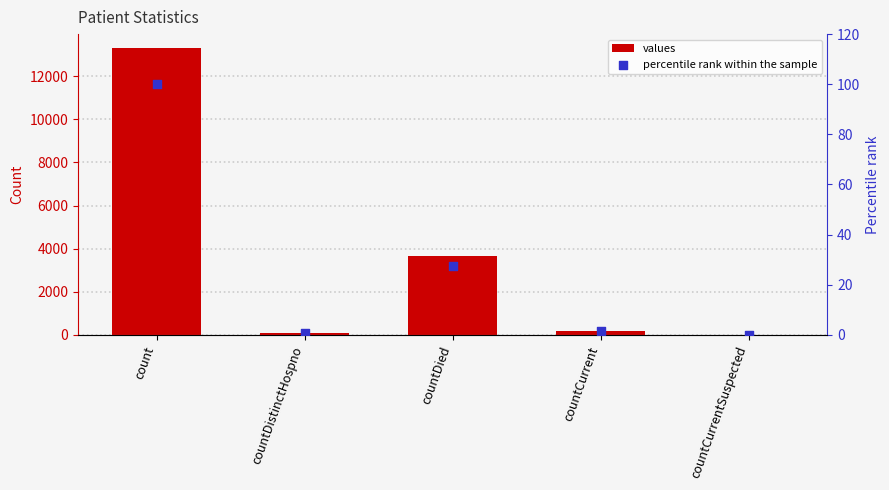

What is the total value across all series at countDistinctHospno?

73.5